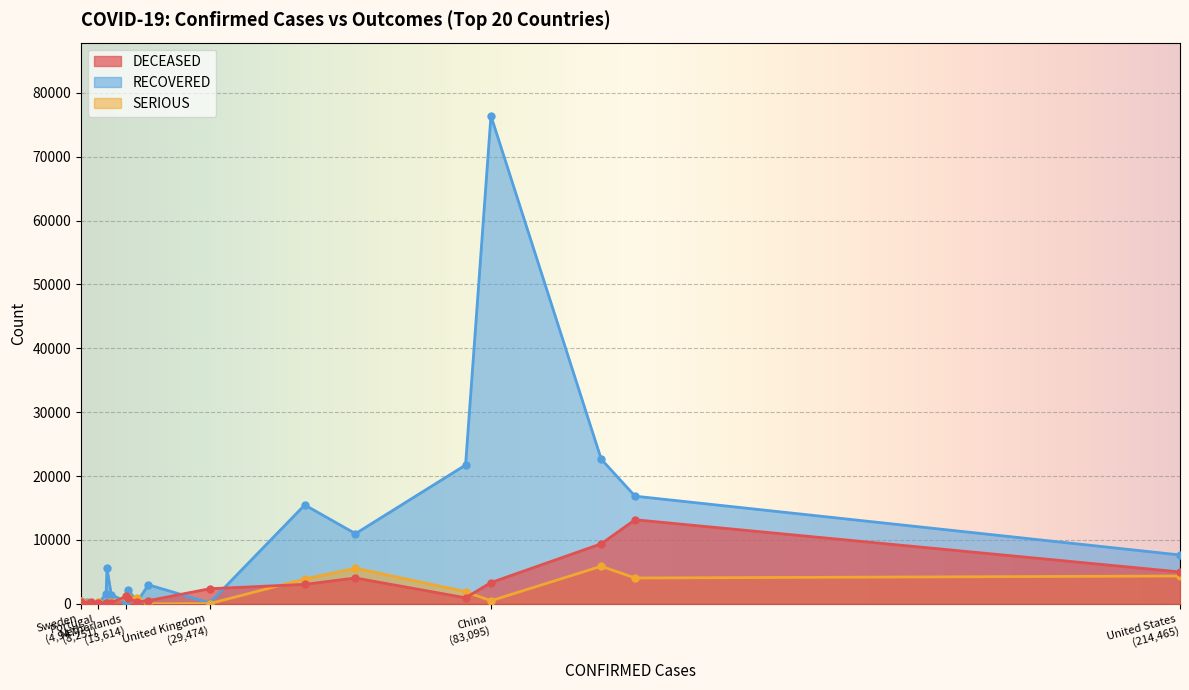

What is the sum of all SERIOUS values?

30282